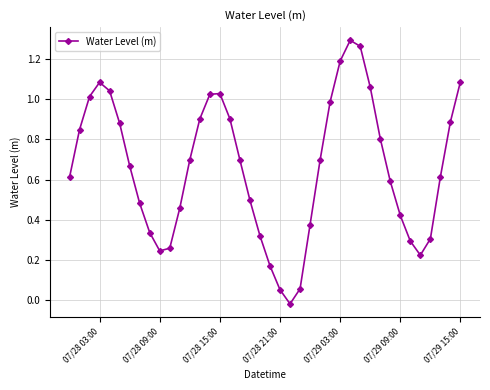

True or false: there are more than 1 points higher than both neighbors.

True